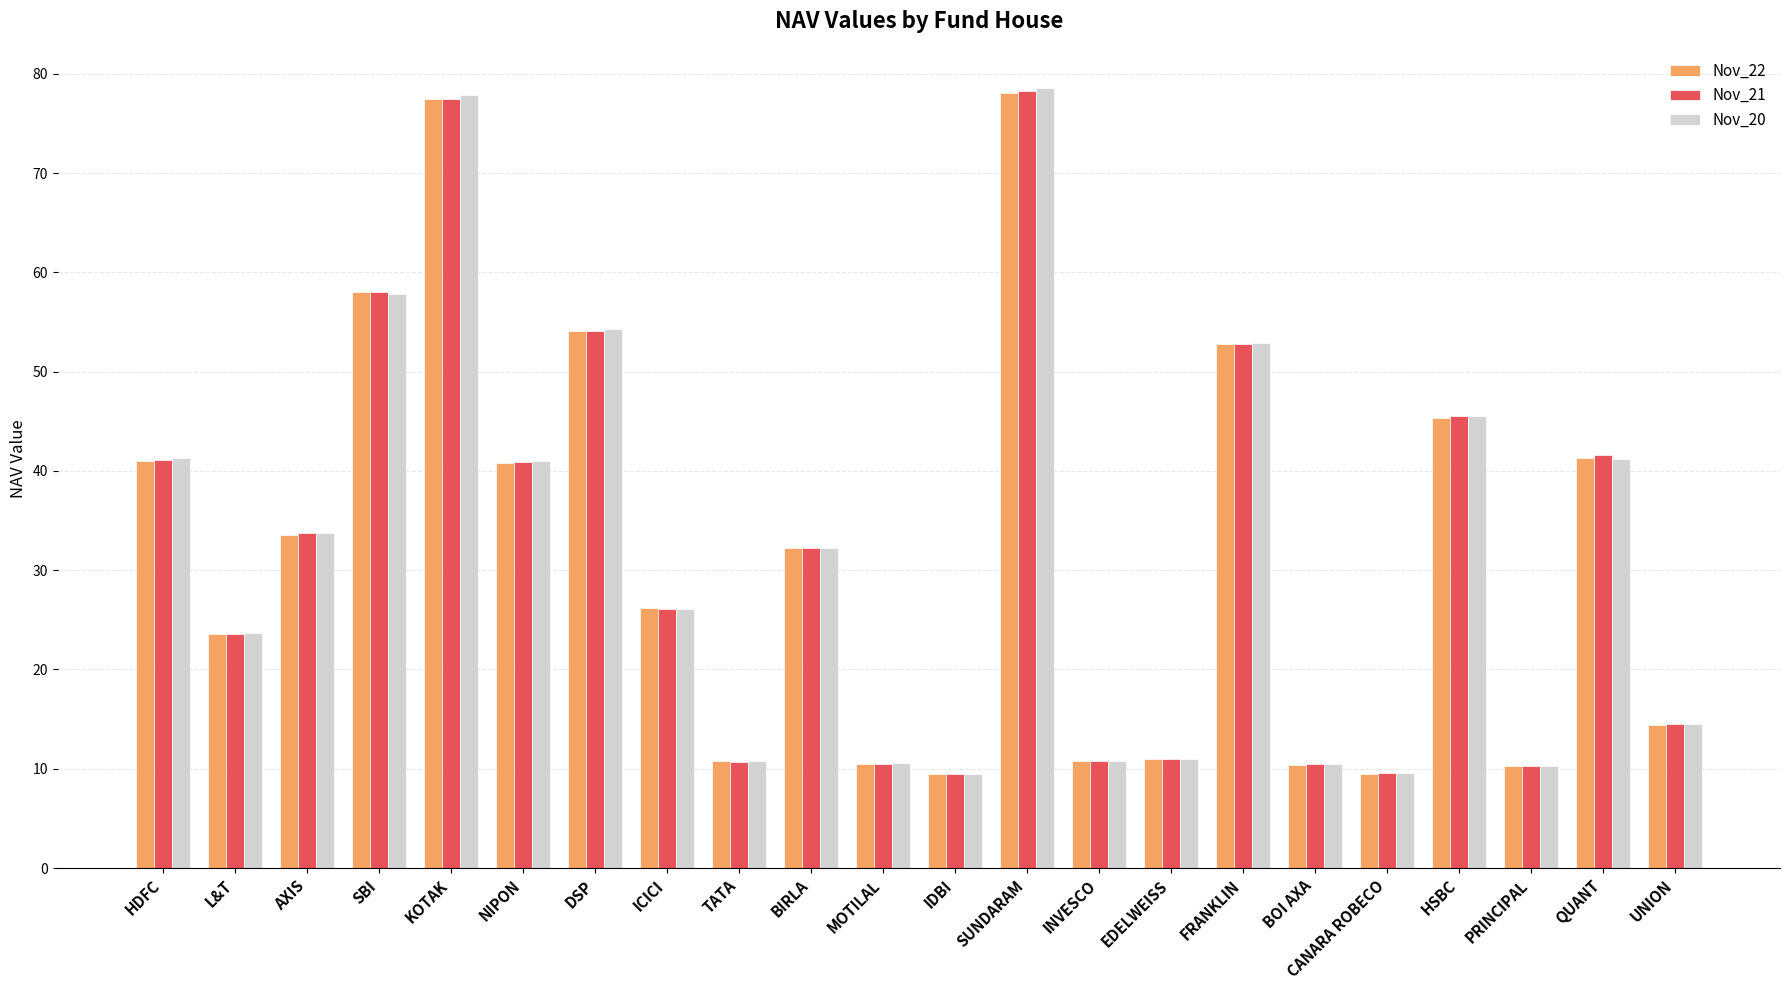

What is the value of the Nov_21 bar at the 20th from the left?

10.3